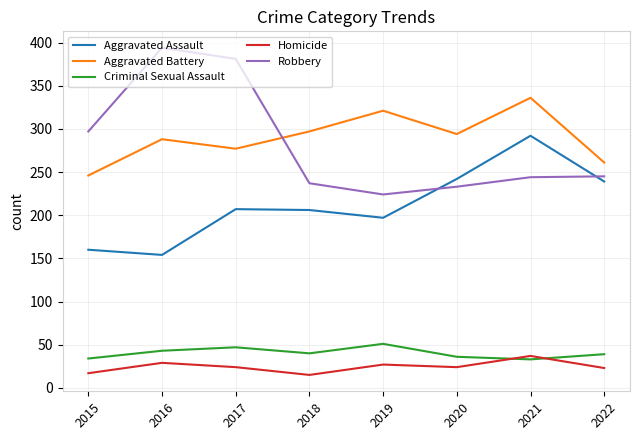

The Homicide series shows 29 at 2016. True or false?

True